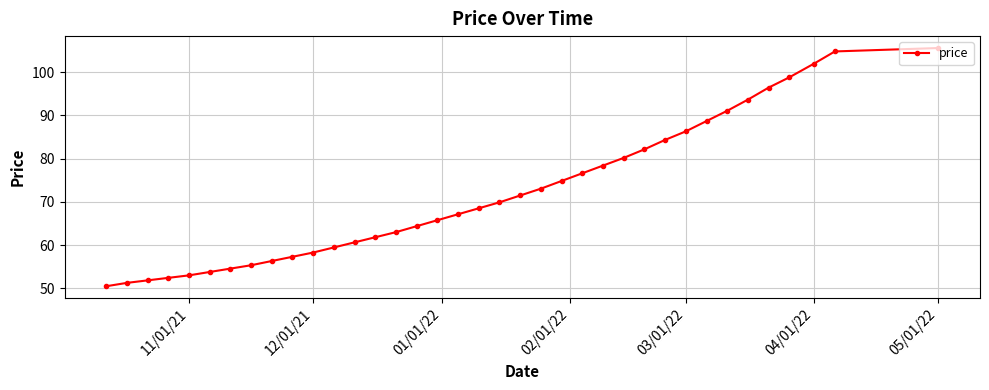

The value at 11/01/21 is 88.1. True or false?

False